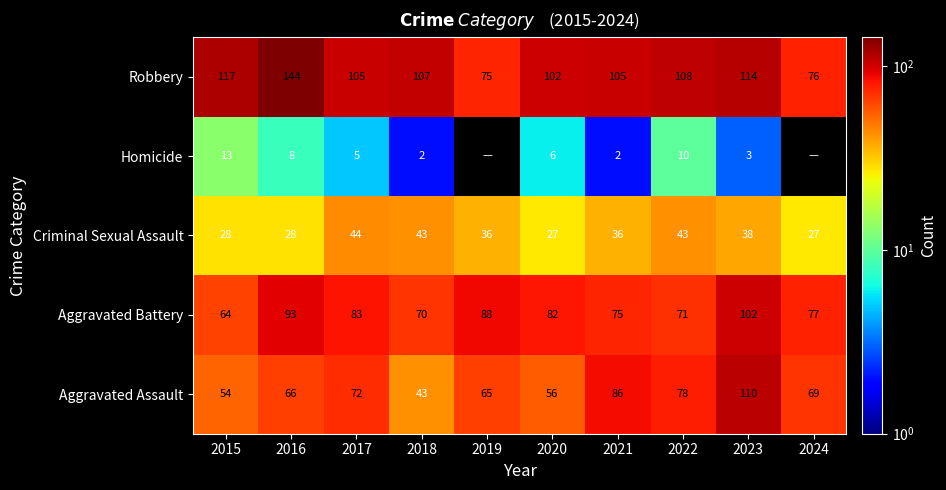

At which category is the sum across all series the highest?

2023